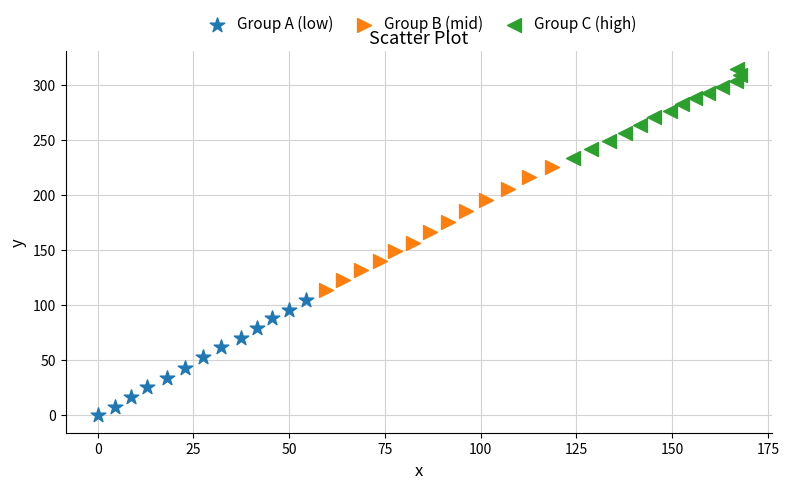

What are all the series names shown in the legend?

Group A (low), Group B (mid), Group C (high)